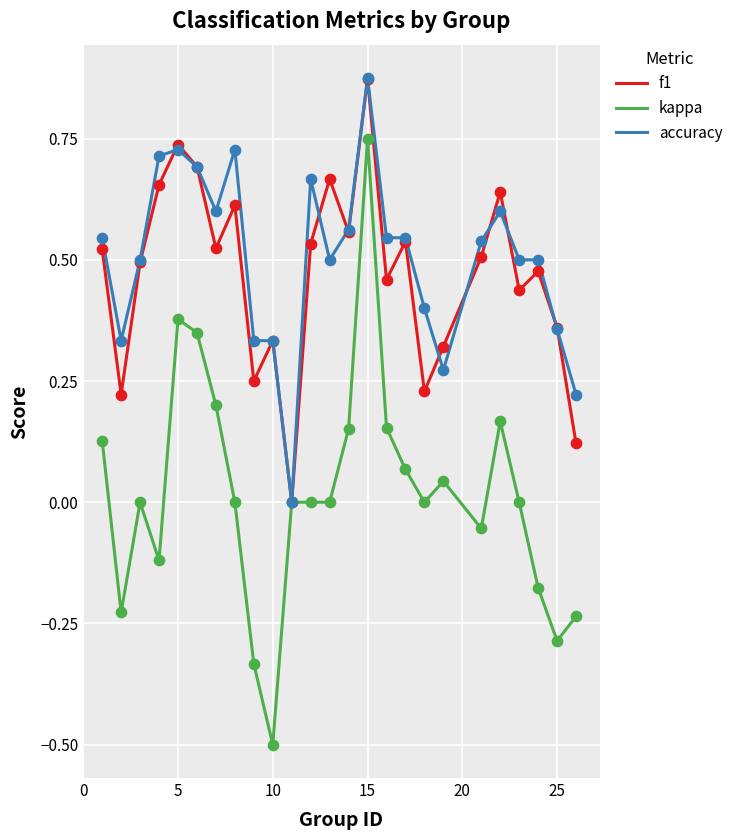

Which series has the widest spread of values?

kappa